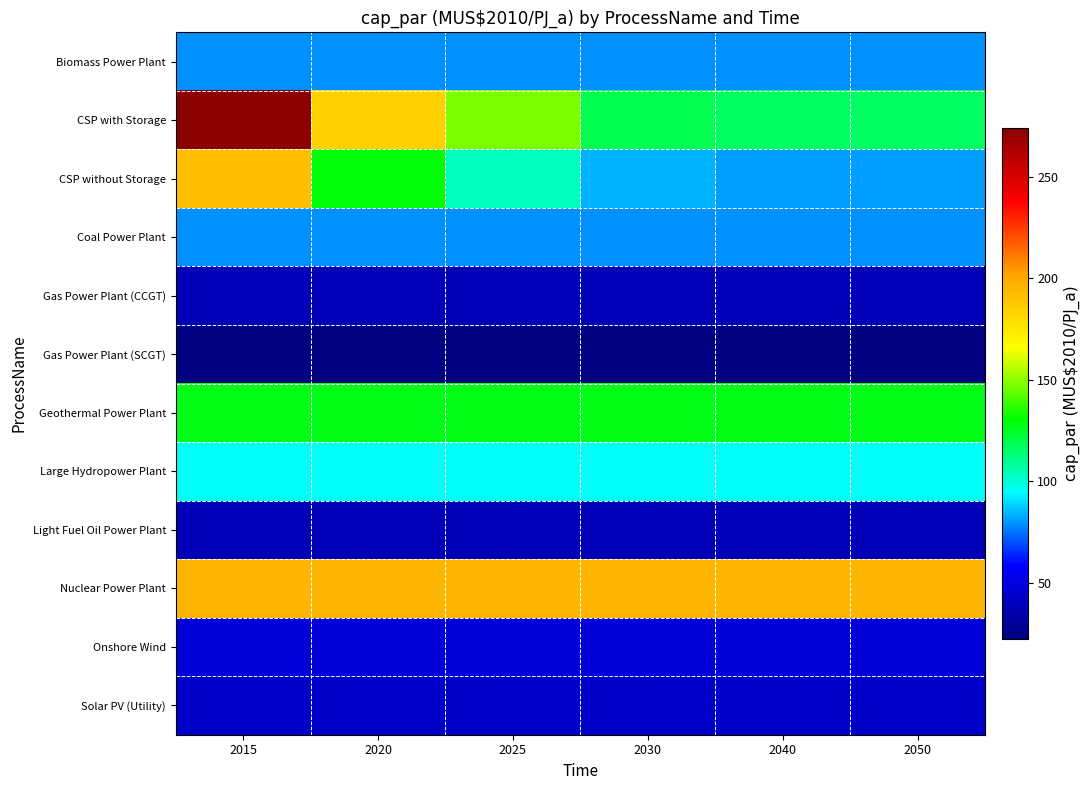

What is the difference between the highest and lowest values at 2030?

172.4